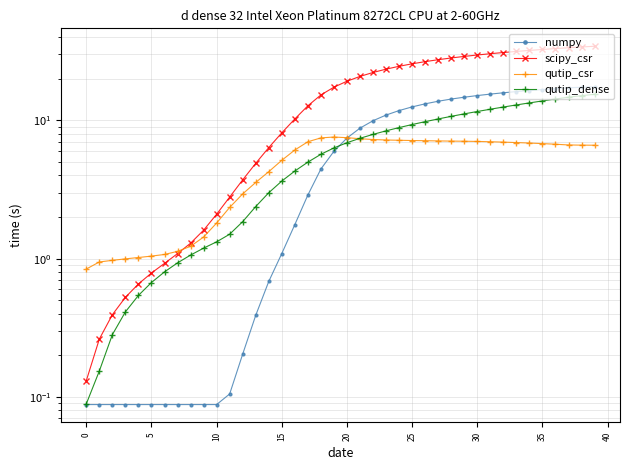

How many values in the qutip_csr series exceed 6?

24